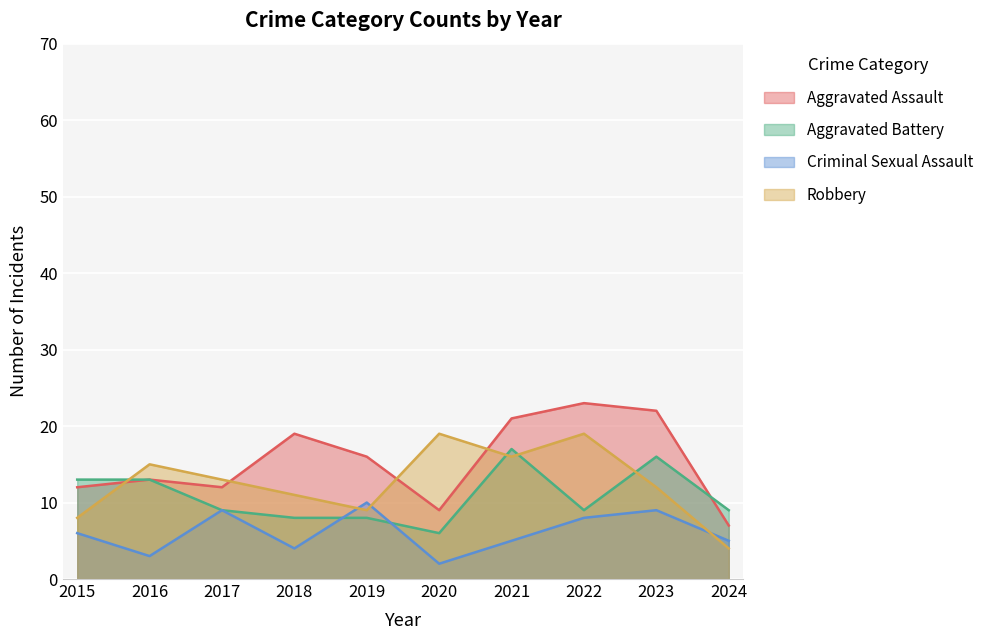

Rank the series by their maximum value, from lowest to highest.

Criminal Sexual Assault, Aggravated Battery, Robbery, Aggravated Assault